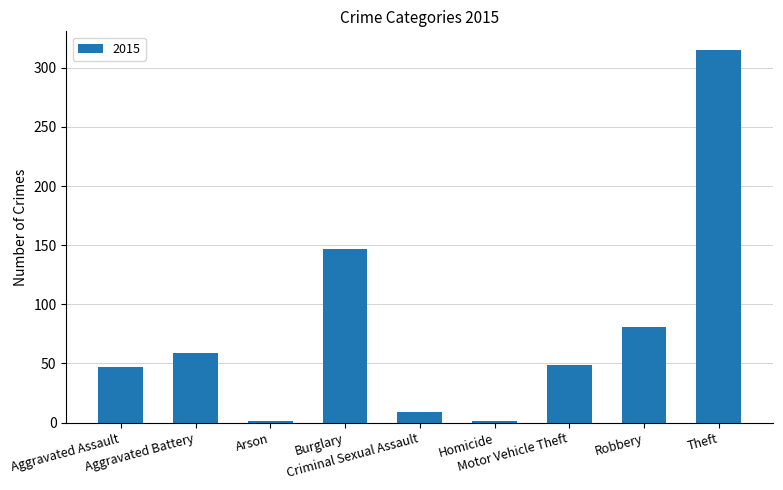

What is the value of the 4th bar from the left?

147